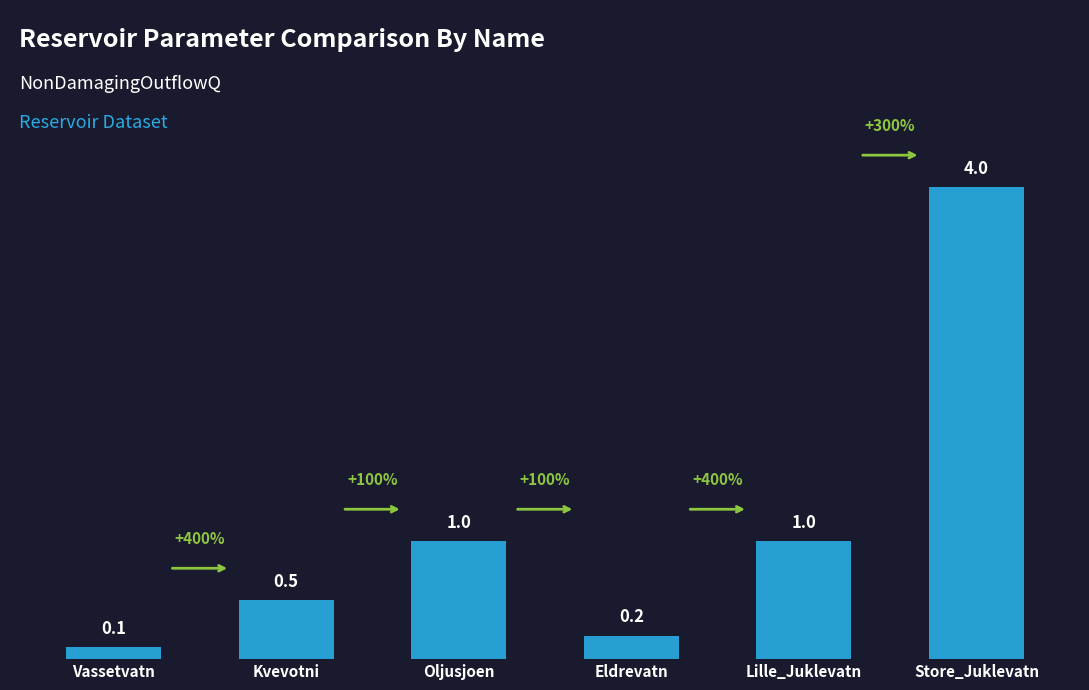

What is the value of the 4th bar from the left?

0.2